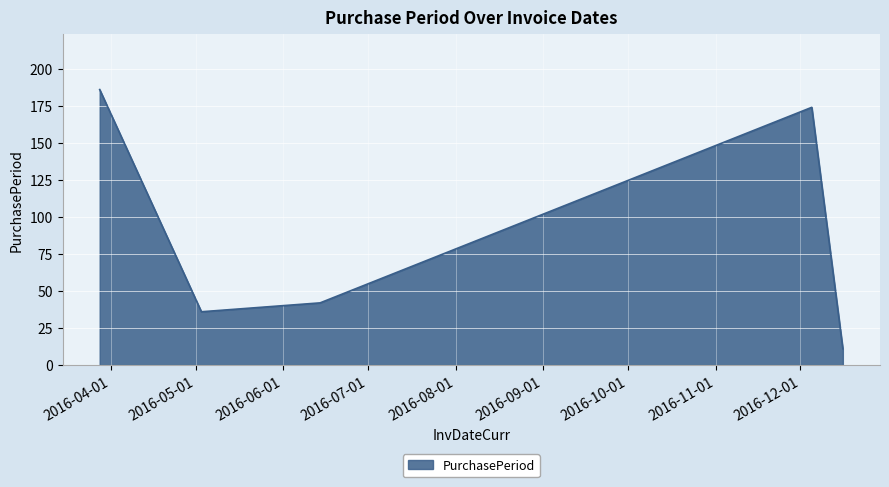

How many interior local peaks (higher than both neighbors) does the data have?

1